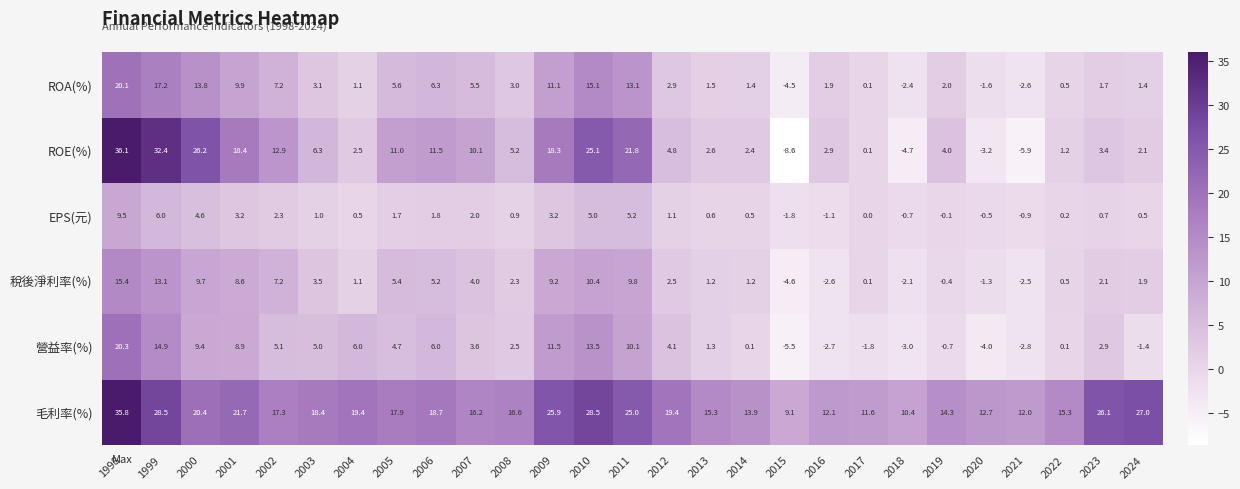

At which category is the sum across all series the highest?

1998